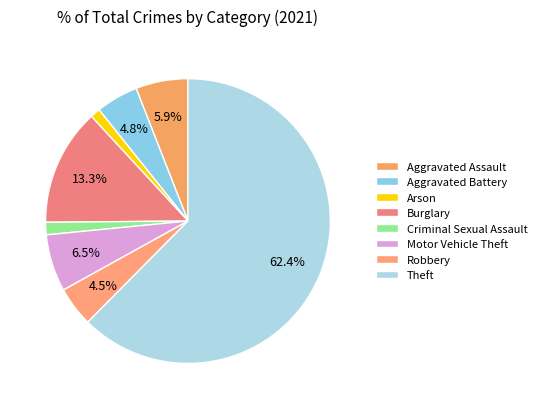

To the nearest percent, what portion does Motor Vehicle Theft represent?

6%